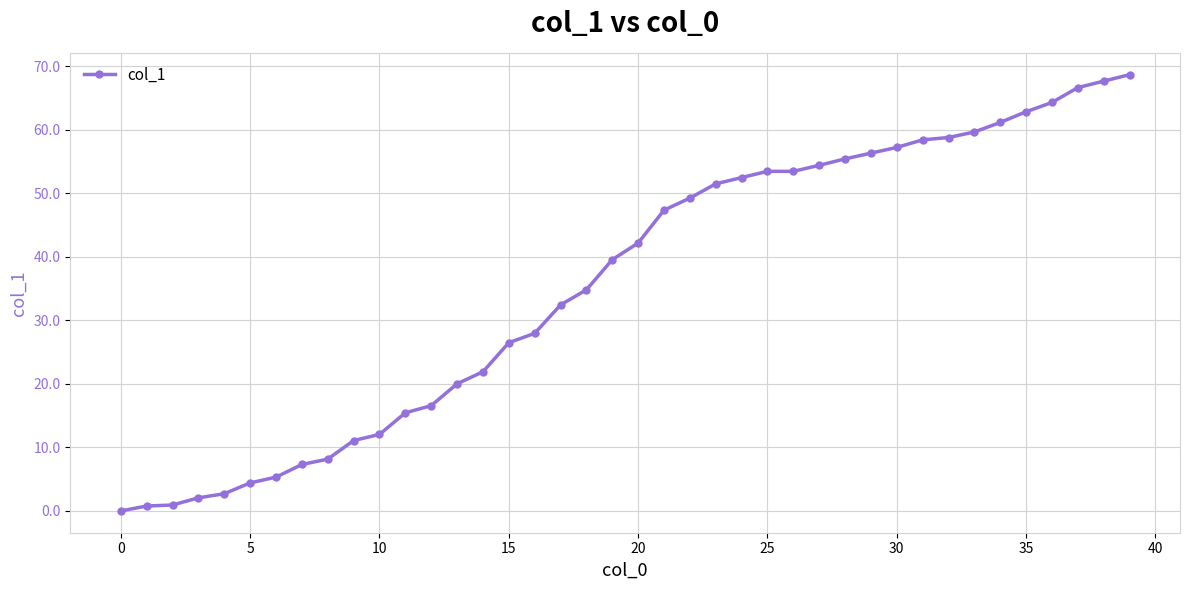

What is the value of the 19th point from the left?

34.8